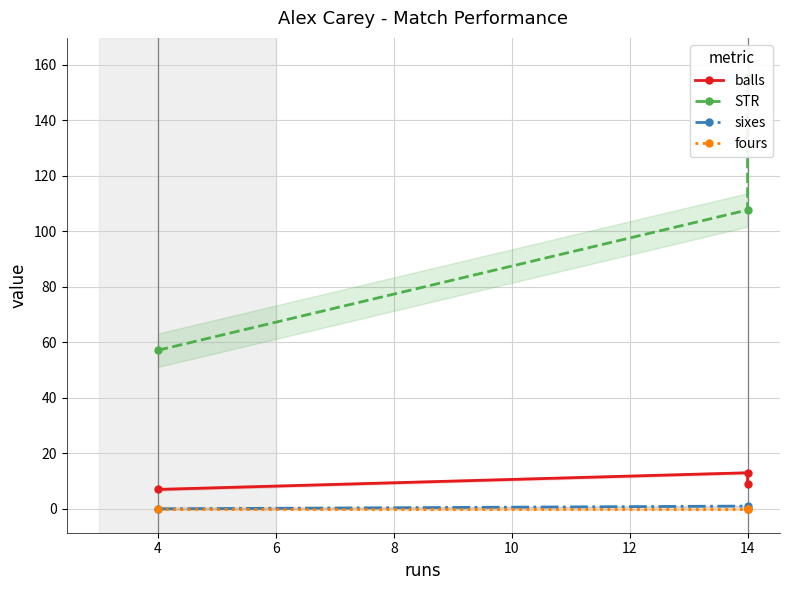

Rank the series by their maximum value, from lowest to highest.

fours, sixes, balls, STR